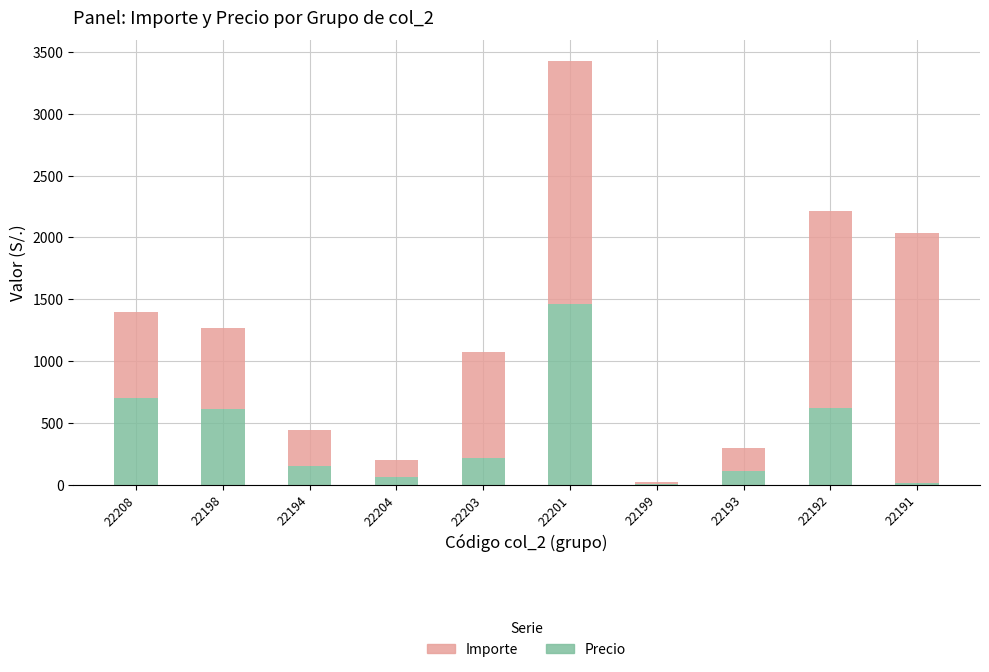

What is the difference between the Precio values at 22201 and 22203?

1246.0